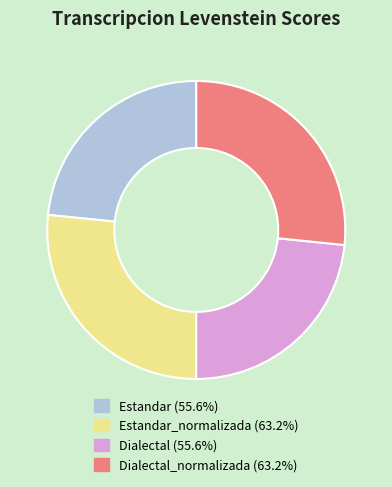

What is the ratio of the value at Dialectal (55.6%) to the value at Estandar_normalizada (63.2%)?

0.9